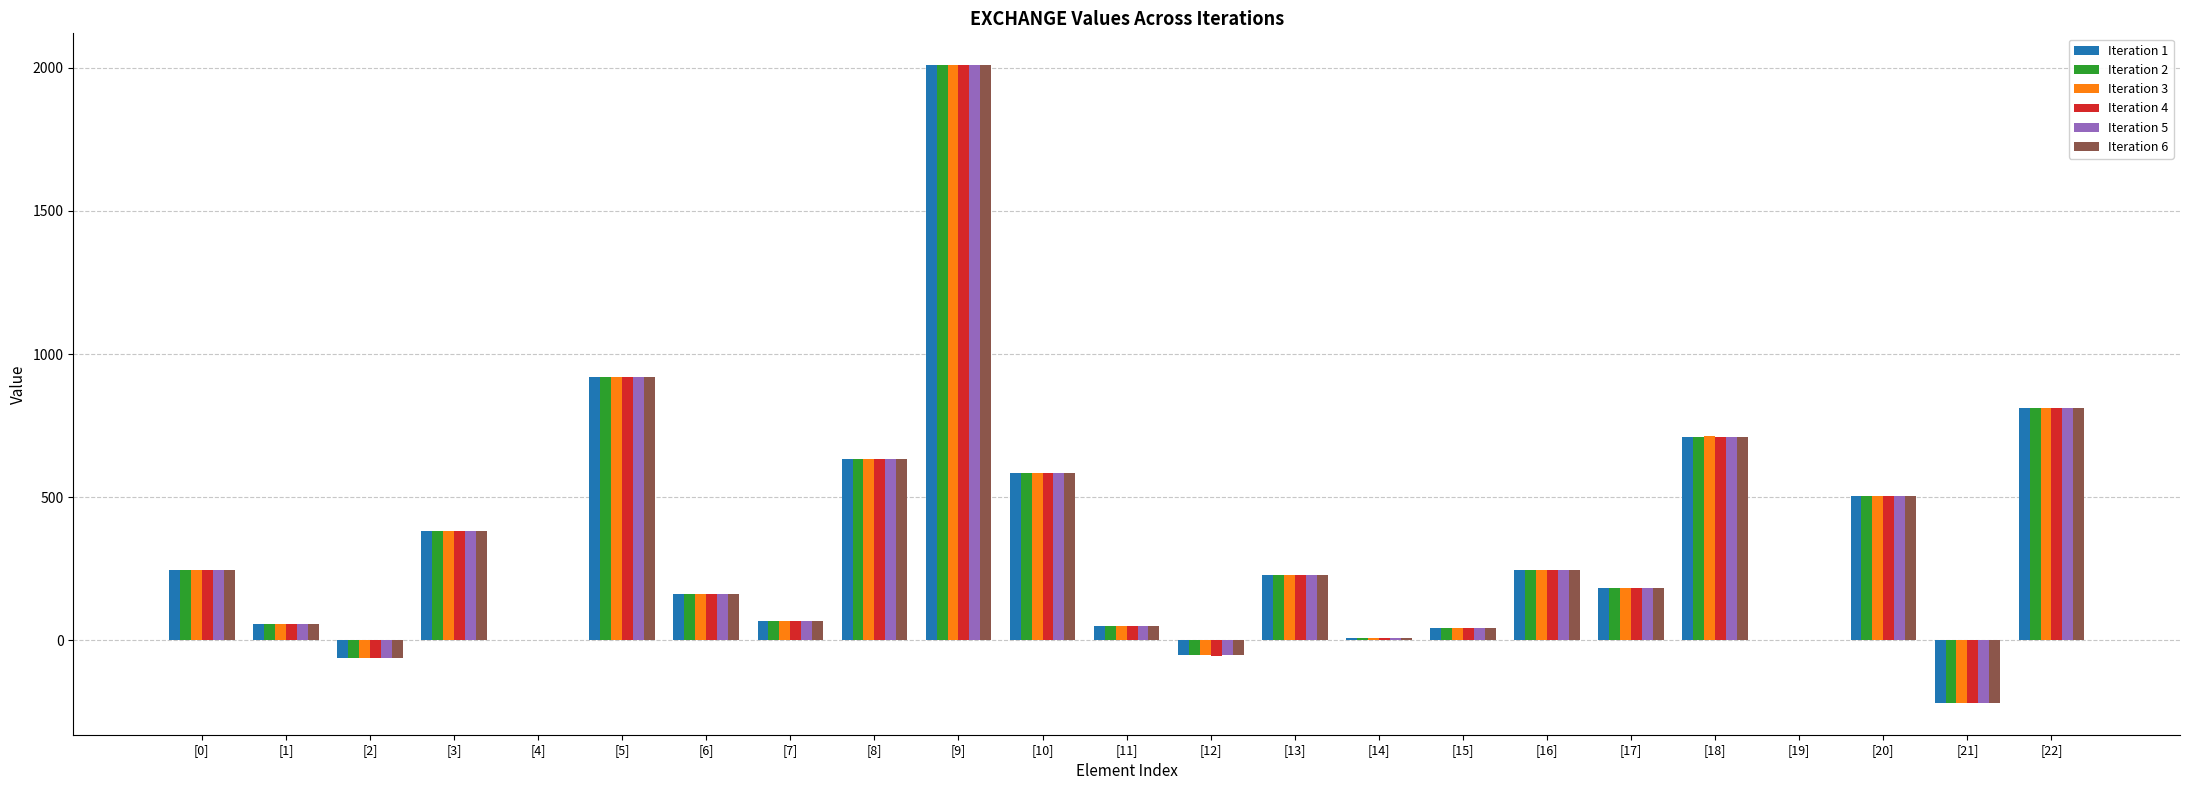

Is the value of Iteration 1 at [14] greater than the value of Iteration 6 at [5]?

No